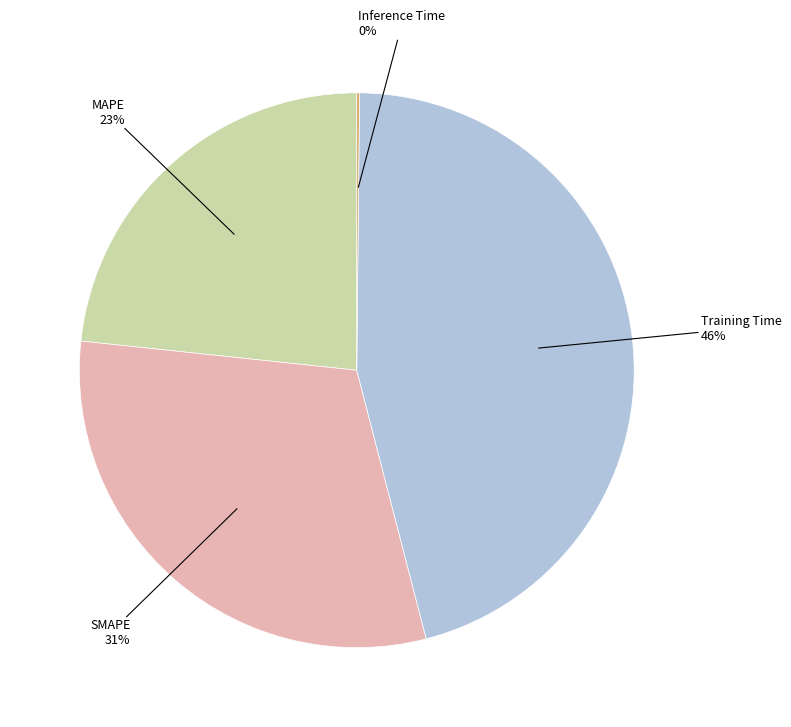

Is there any slice that represents more than half of the pie?

No